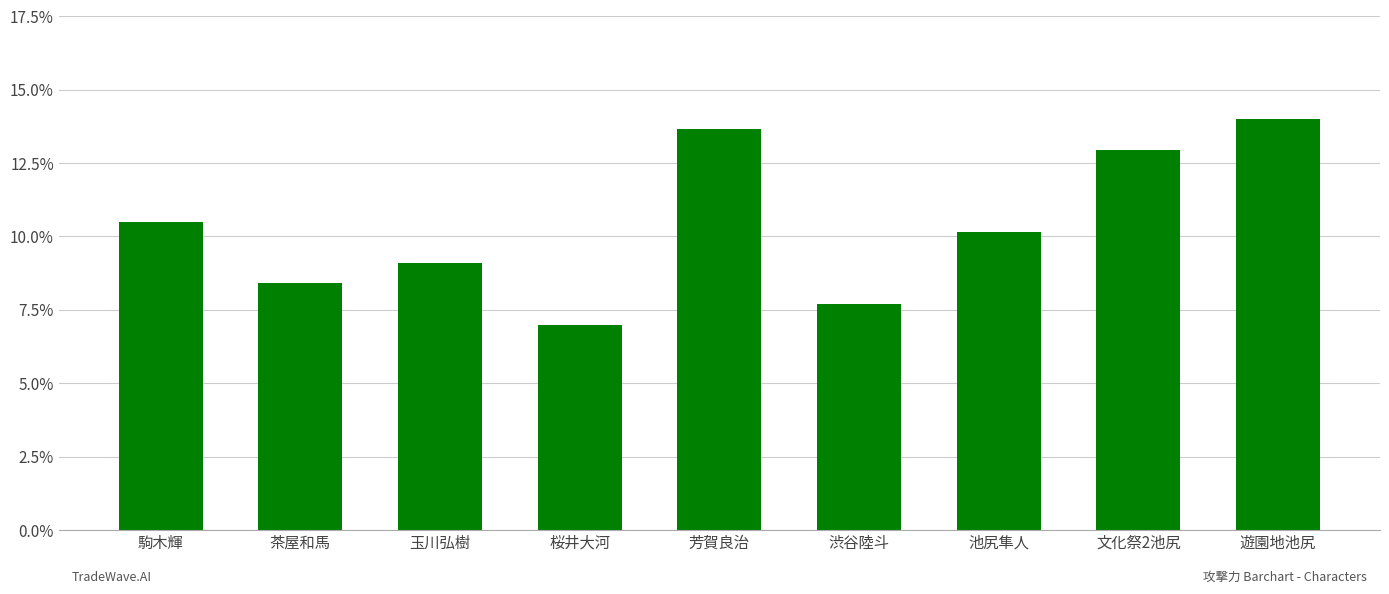

List the labels in order of value, largest first.

遊園地池尻, 芳賀良治, 文化祭2池尻, 駒木輝, 池尻隼人, 玉川弘樹, 茶屋和馬, 渋谷陸斗, 桜井大河